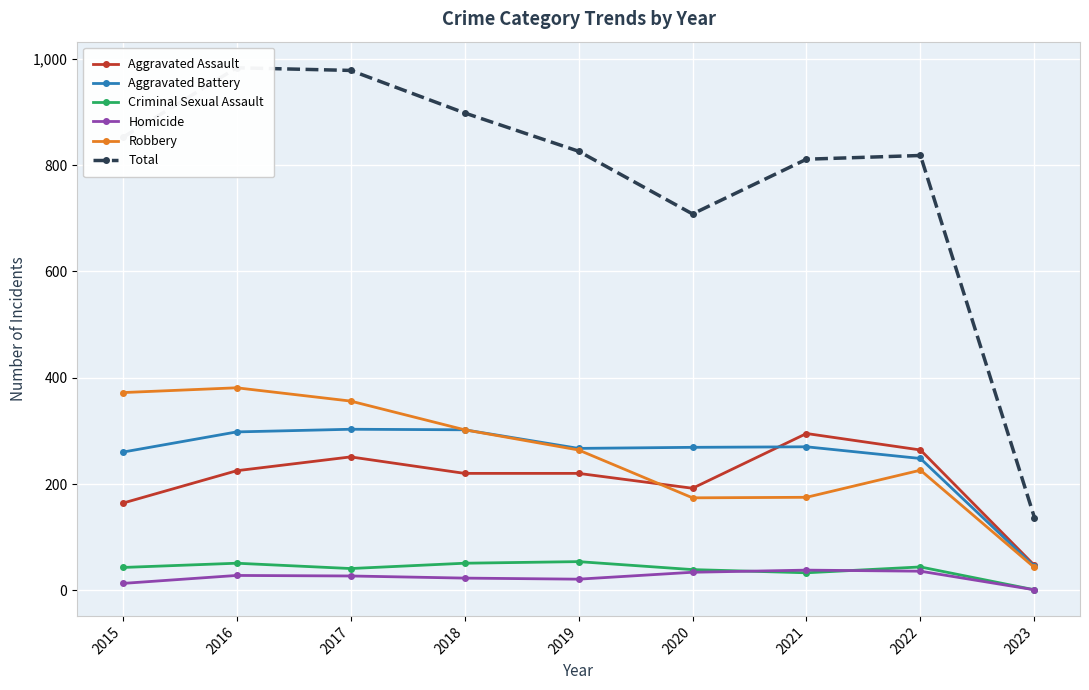

Is this an area chart (filled region under the line)?

No